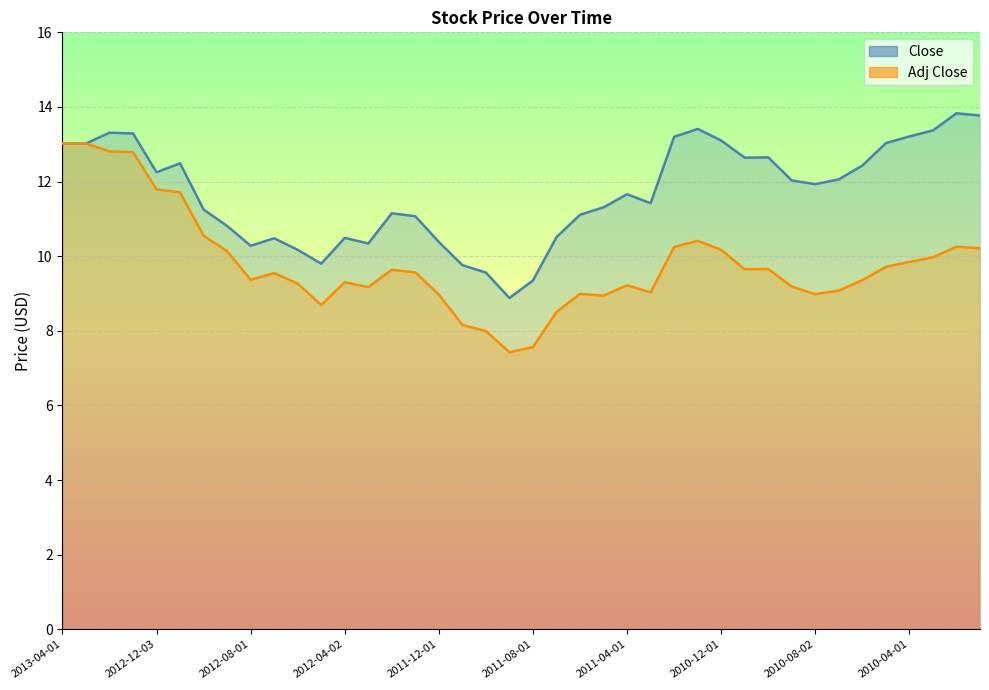

True or false: Close and Adj Close cross at least once.

False